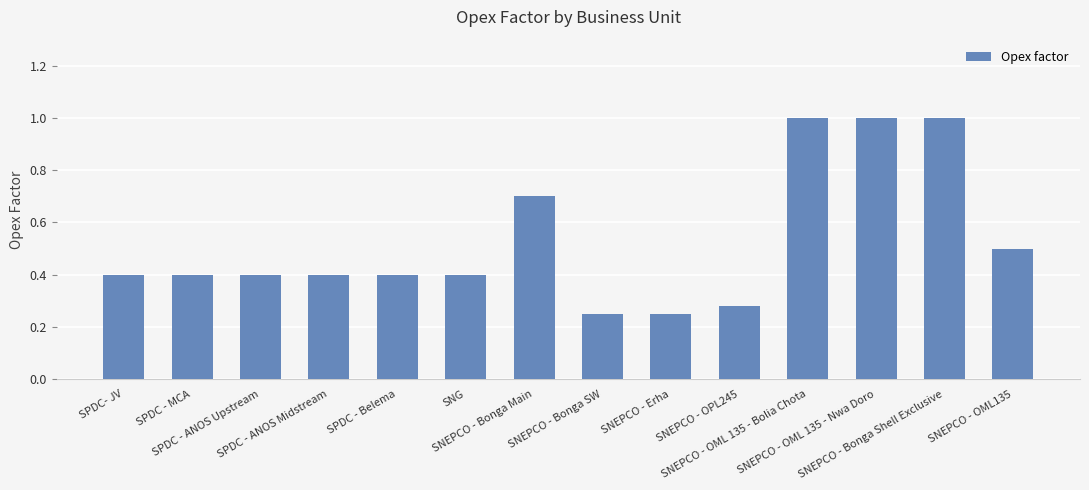

Are the bars grouped side by side (vs. stacked)?

No